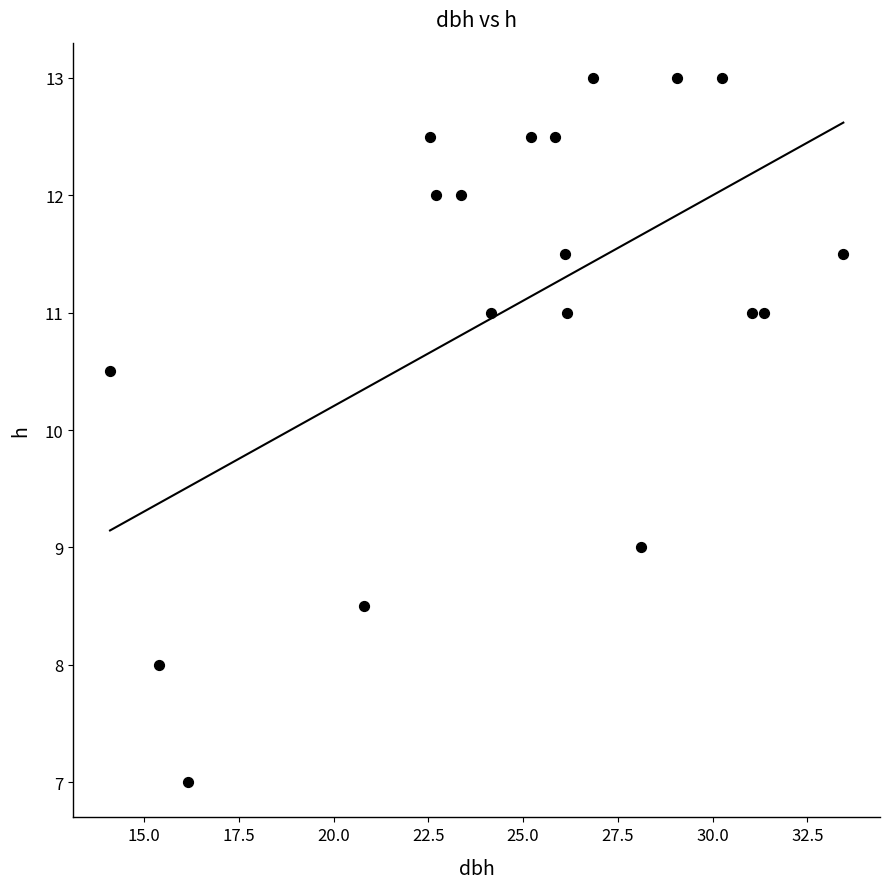

What Y value in the scatter plot is closest to 10?

10.5